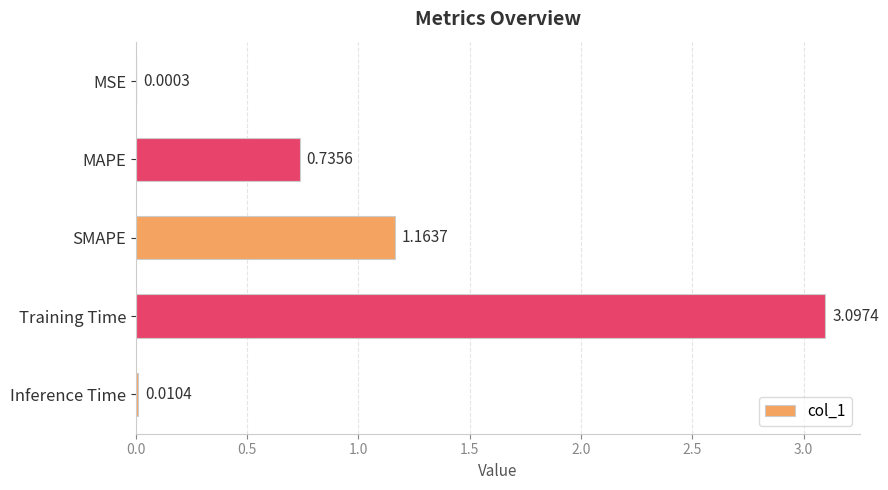

What is the sum of the values at Training Time and Inference Time?

3.1